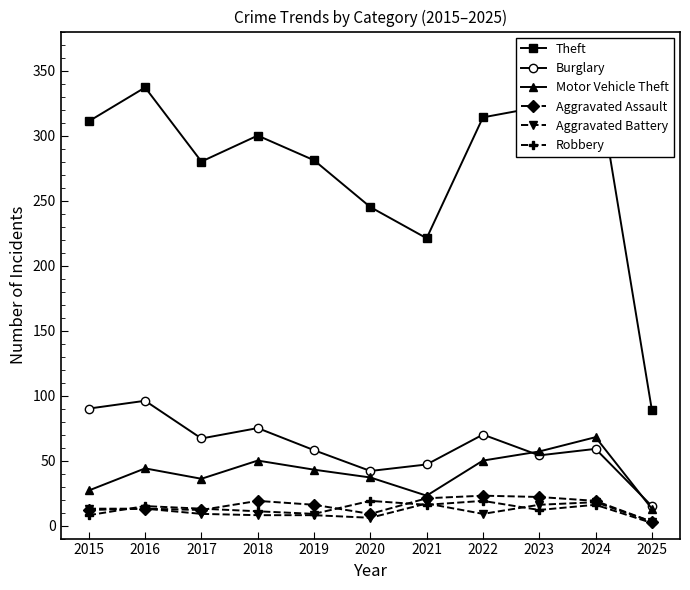

True or false: Theft and Aggravated Battery intersect in this chart.

False